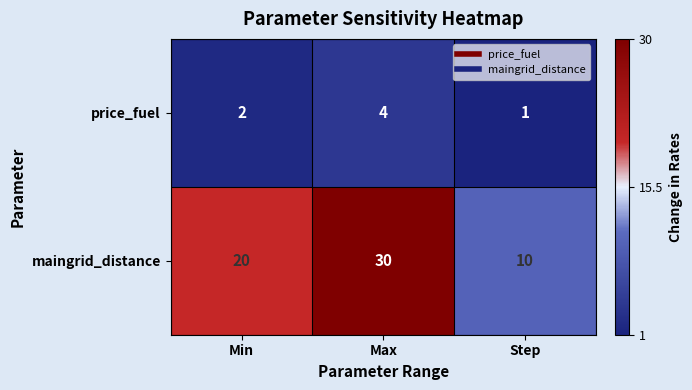

What is the sum of the price_fuel values at Max and Step?

5